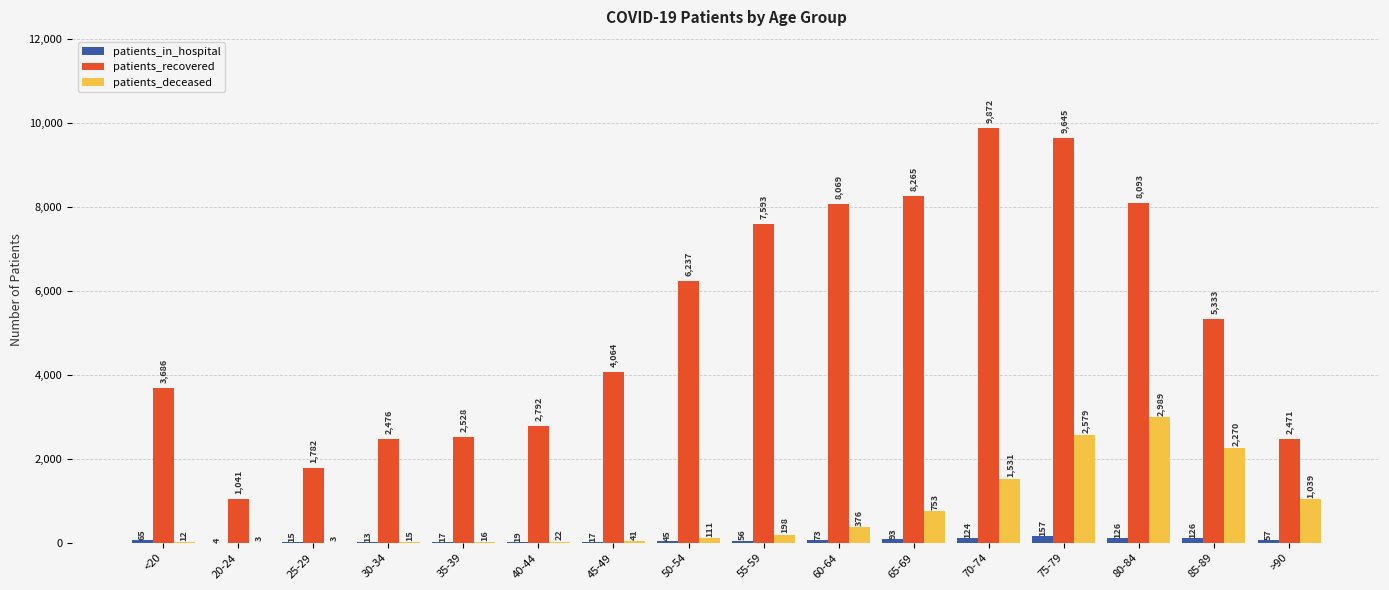

Between 60-64 and 80-84, which series saw the biggest shift?

patients_deceased